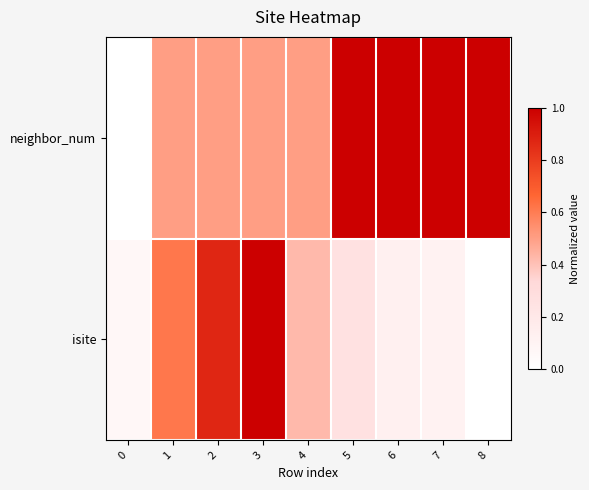

Reading left to right, extract all data points from this chart.

neighbor_num: 0=0.0	1=0.5	2=0.5	3=0.5	4=0.5	5=1.0	6=1.0	7=1.0	8=1.0
isite: 0=0.1	1=0.6	2=0.9	3=1.0	4=0.4	5=0.3	6=0.1	7=0.1	8=0.0